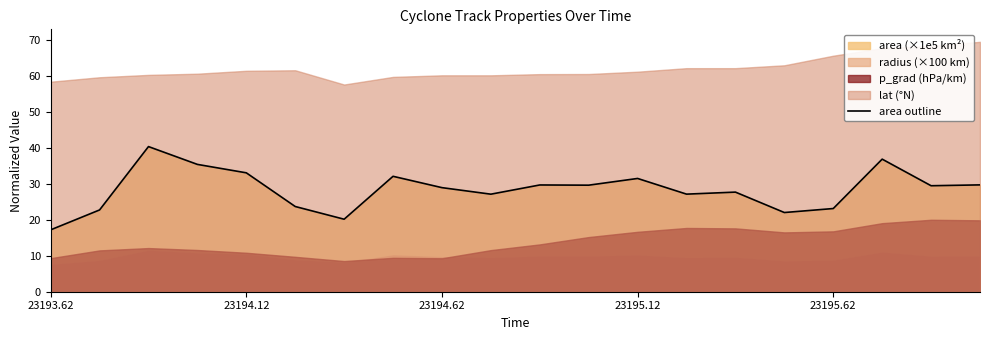

How many interior local peaks (higher than both neighbors) does the data have?

6